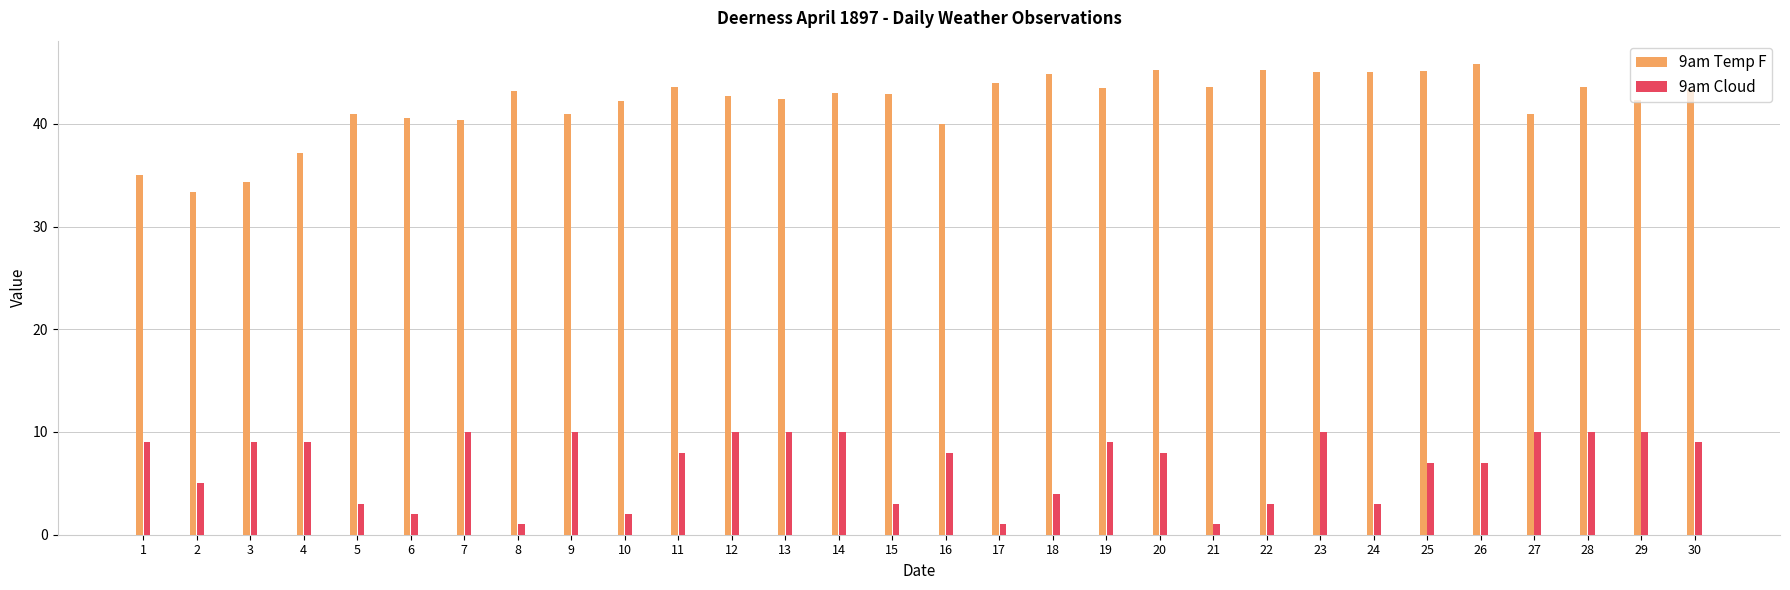

Does the chart contain stacked bars?

No